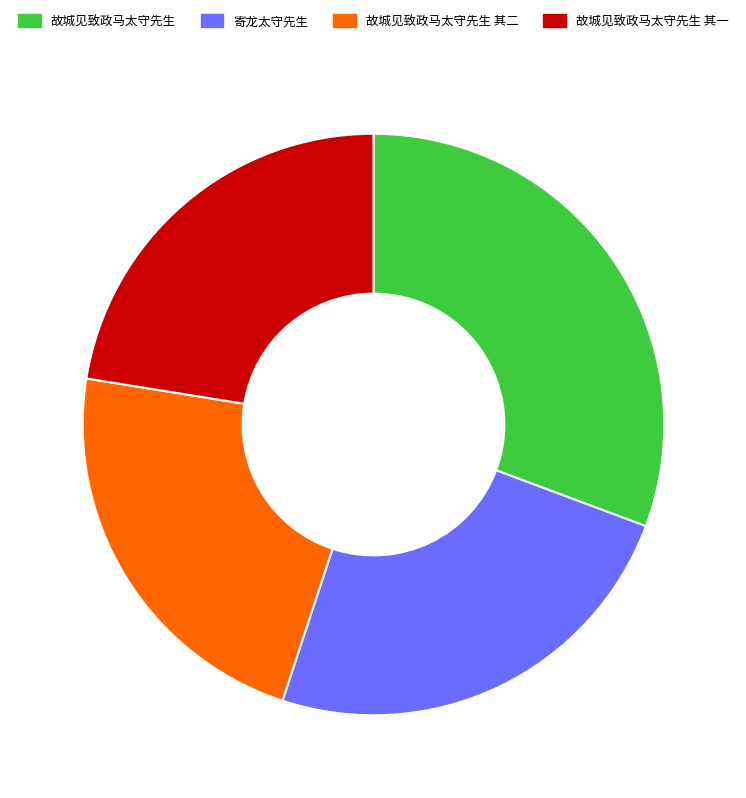

True or false: 故城见致政马太守先生 accounts for 21% of the total.

False